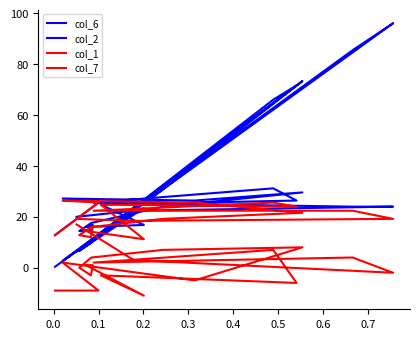

Which series has the widest spread of values?

col_6